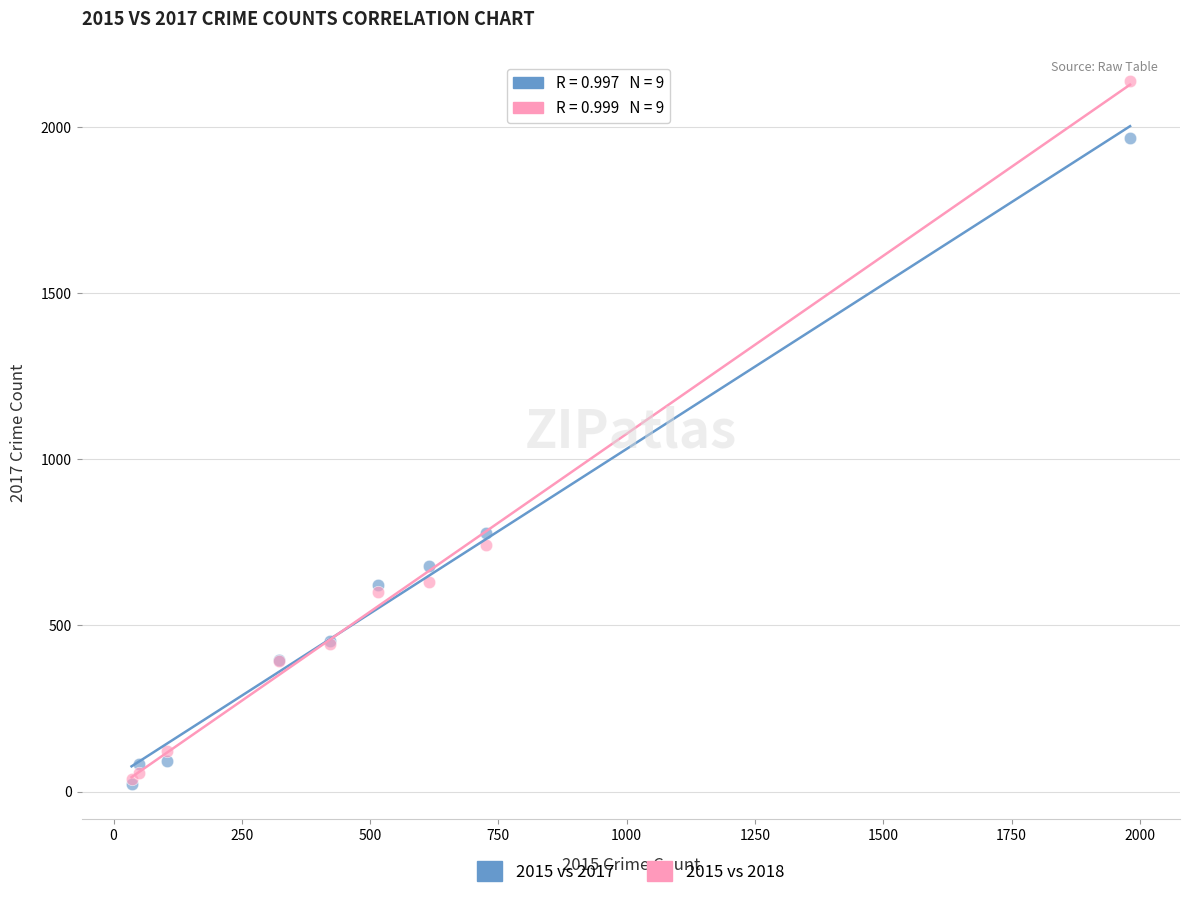

Across all series, what Y value is closest to 1081?

780